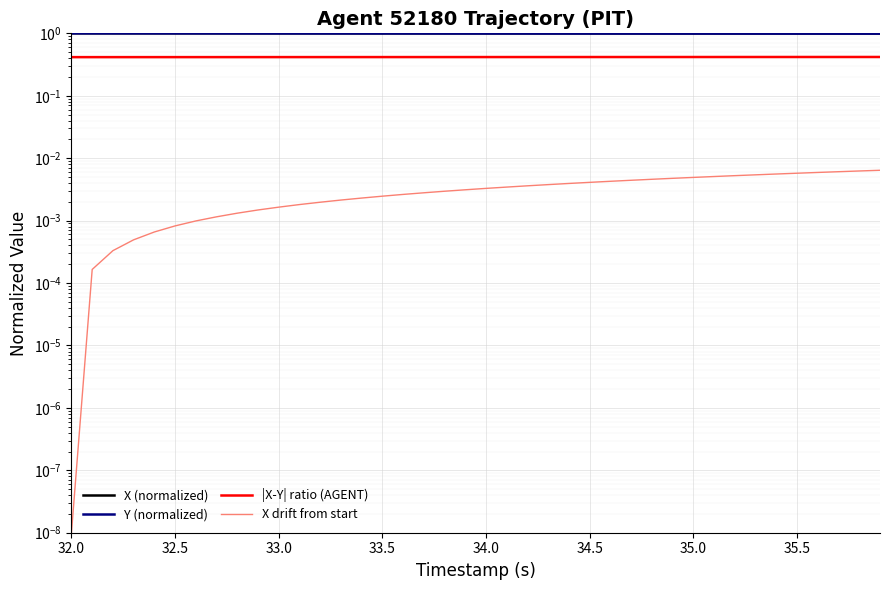

At which category is the sum across all series the highest?

32.0